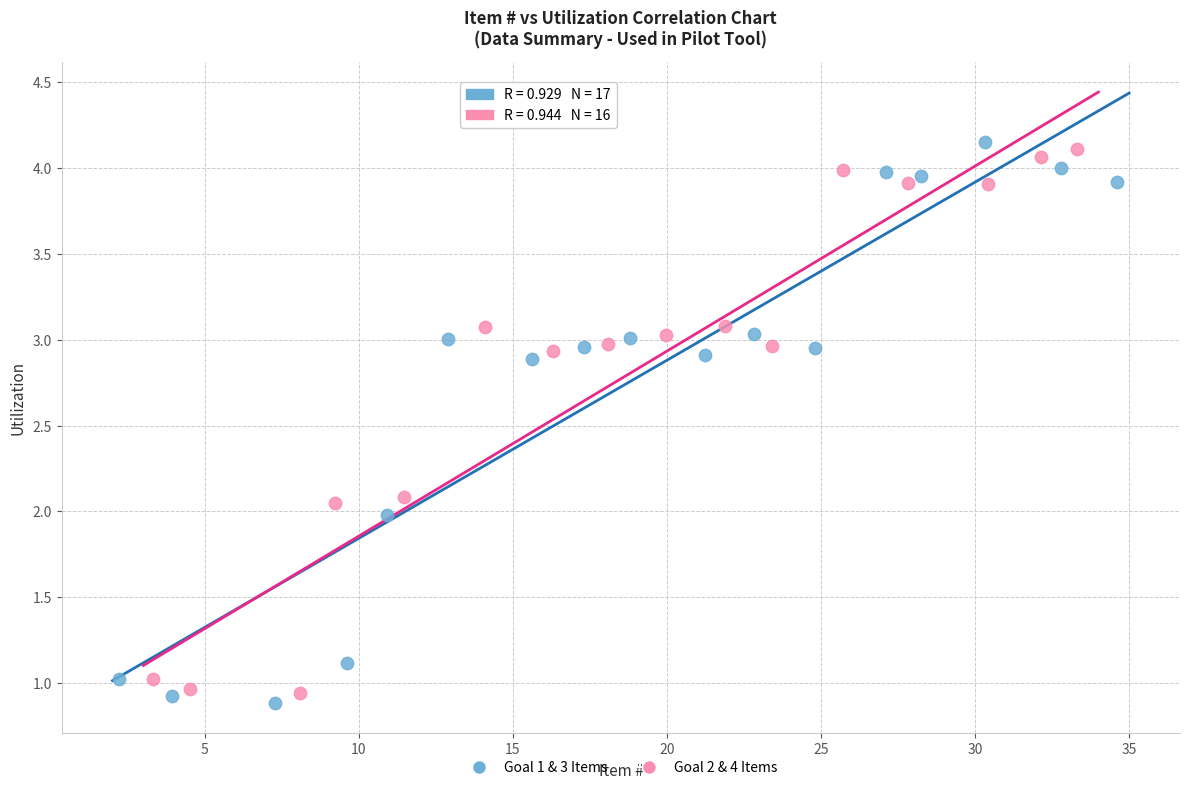

Which series reaches the maximum Y coordinate?

Goal 1 & 3 Items